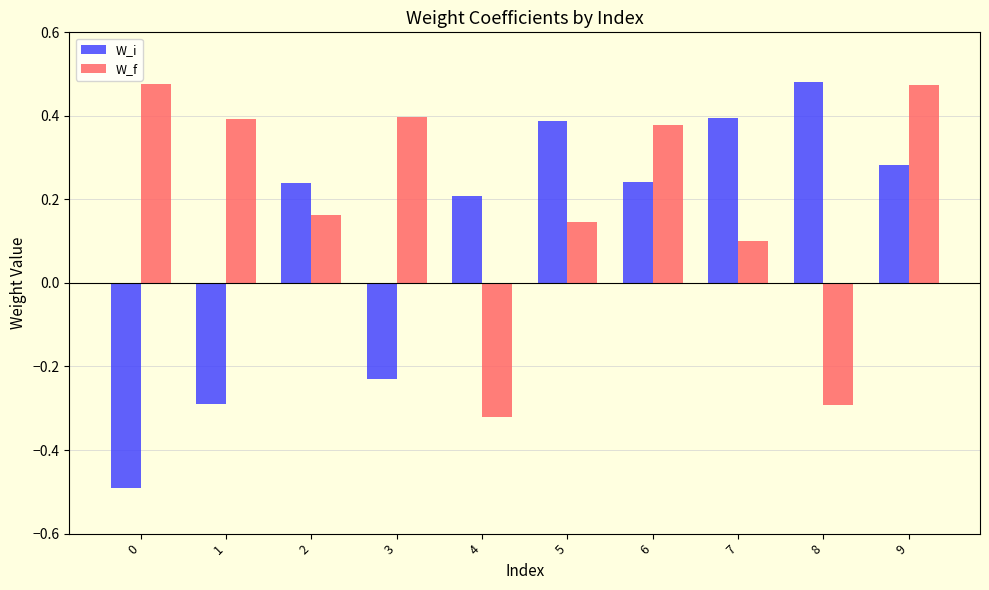

At which label does W_i first exceed 0?

2